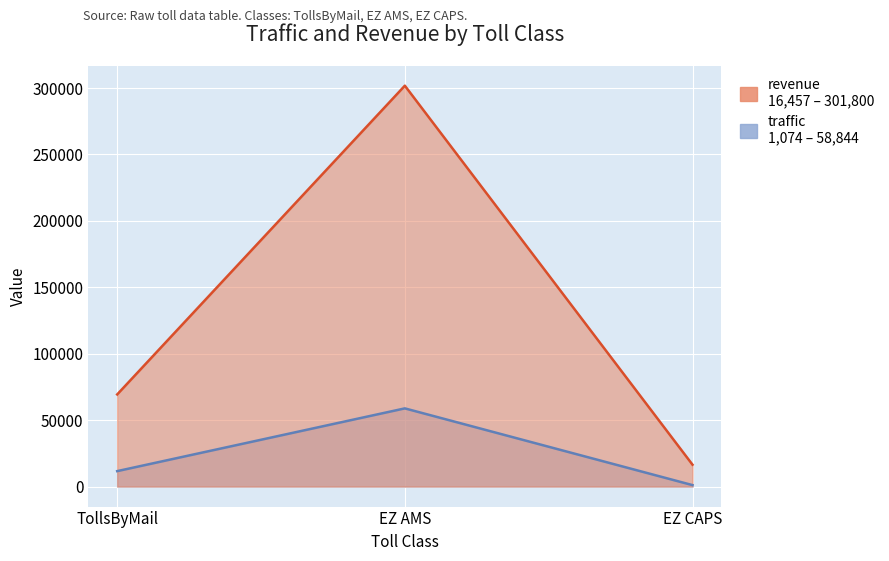

At which label does traffic first exceed 11603?

EZ AMS